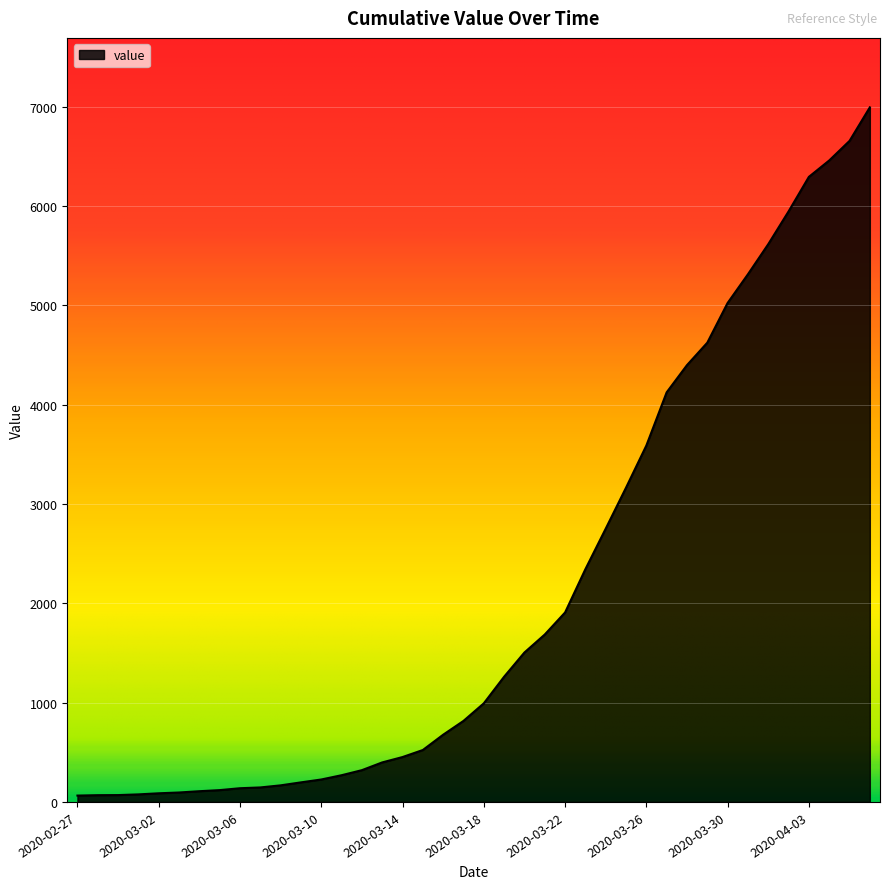

What is the difference between the maximum and minimum values?

6931